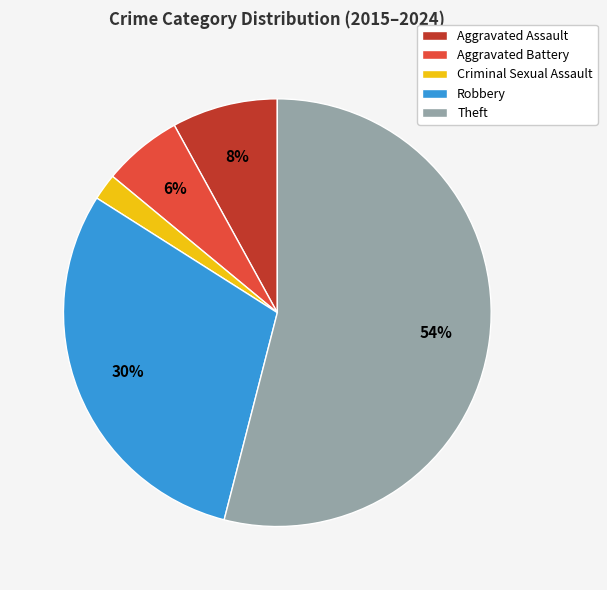

What percentage is the Aggravated Assault slice, to the nearest percent?

8%